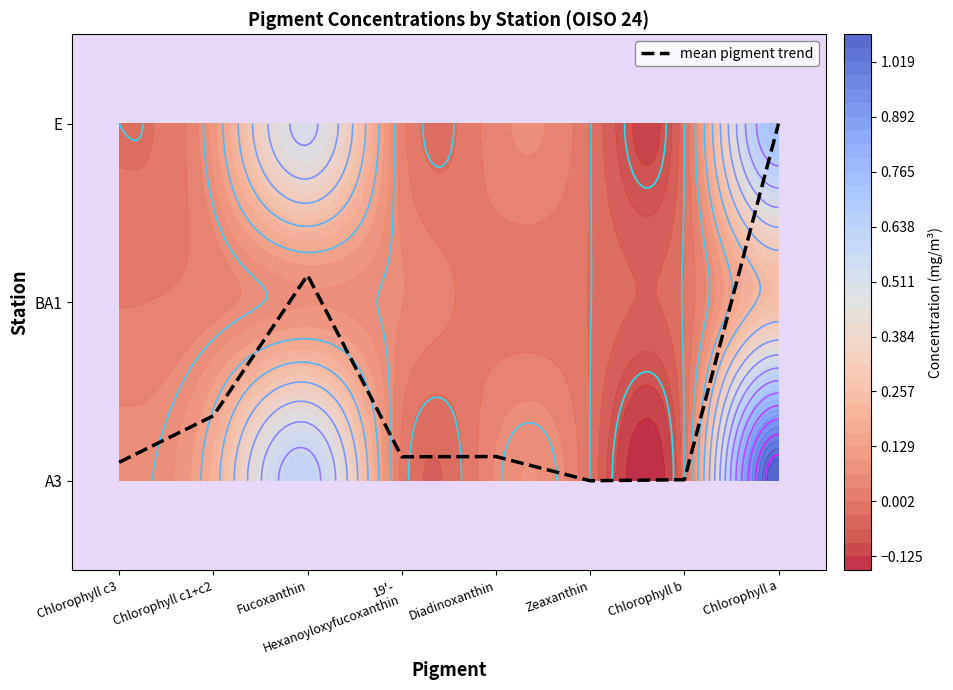

Reading right to left, transcribe all the data shown in this chart.

2.0	0.0	0.0	0.1	0.1	1.2	0.4	0.1